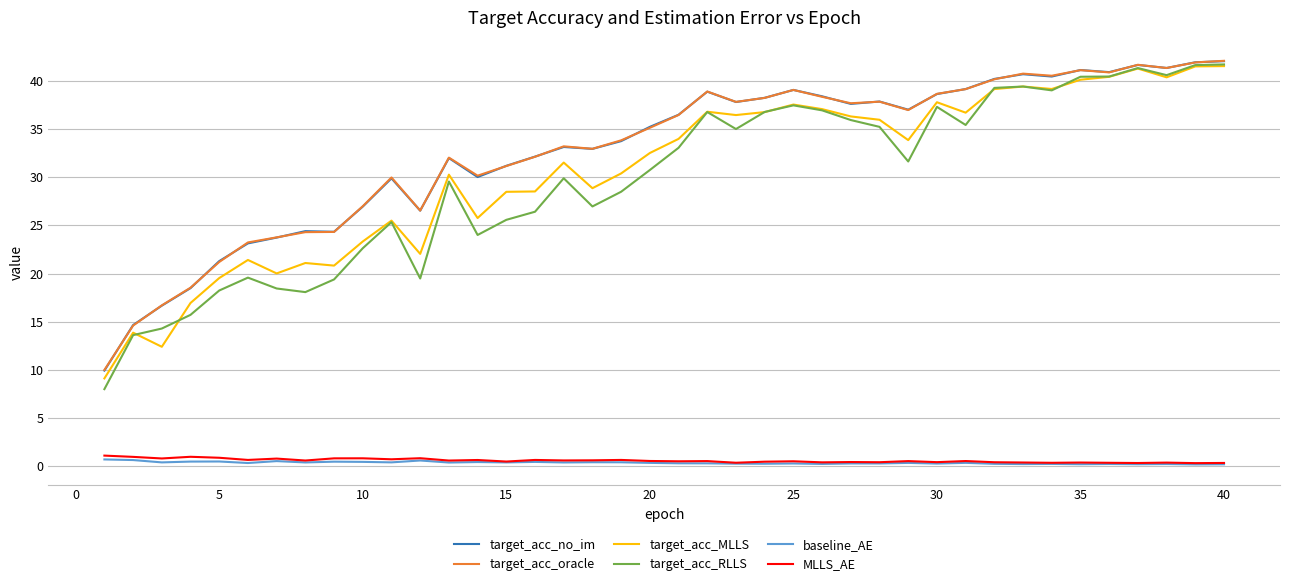

What is the average value of the target_acc_oracle series?

32.8